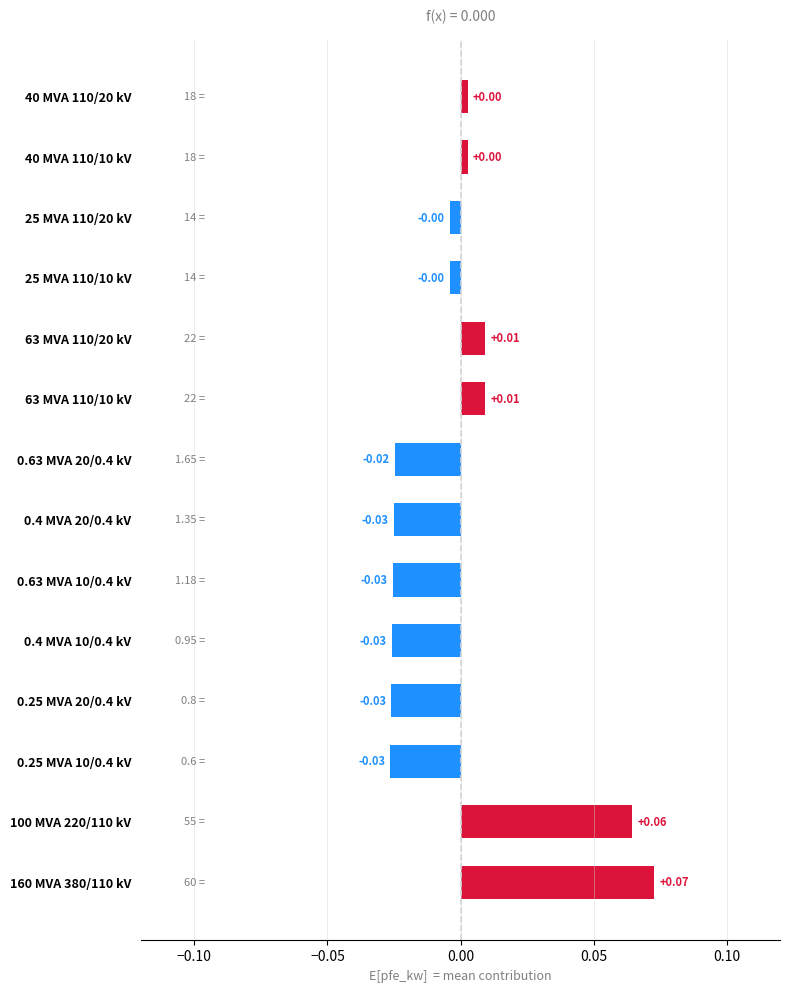

How many bars are there in total?

14